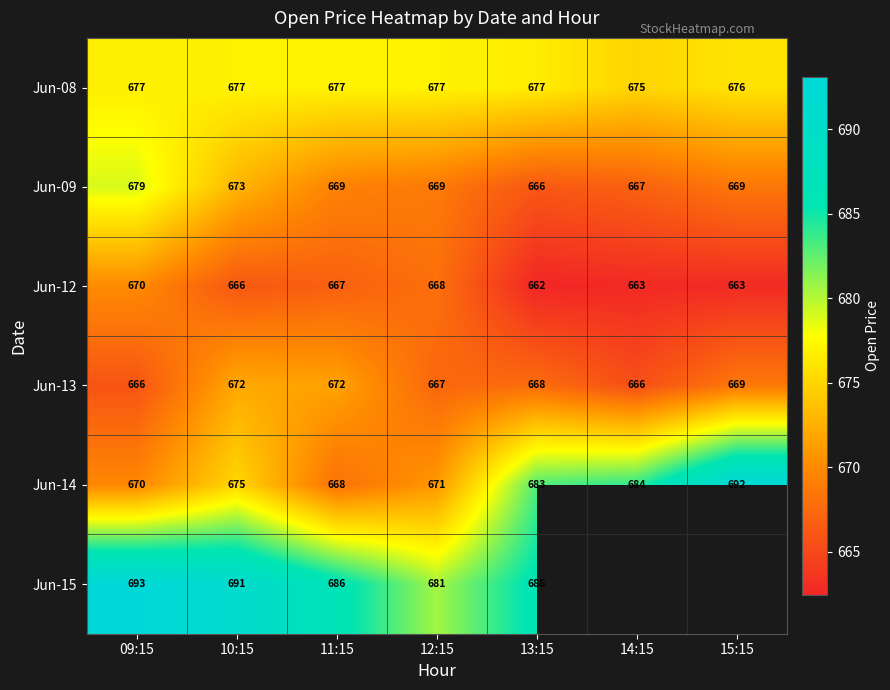

Is the value of Jun-14 at 12:15 greater than the value of Jun-12 at 15:15?

Yes